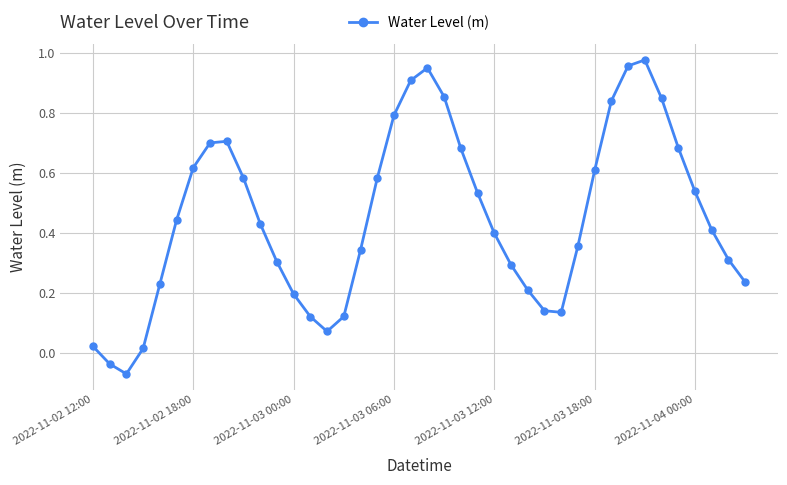

What is the sum of all values?

18.0